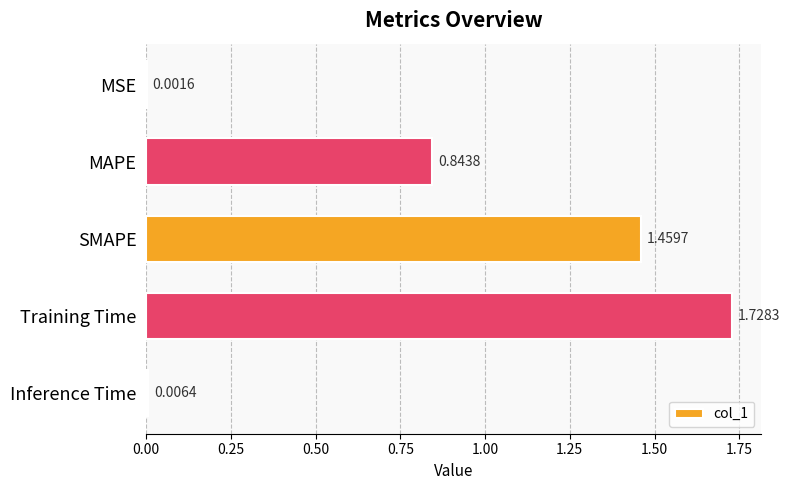

What is the sum of all values?

4.0